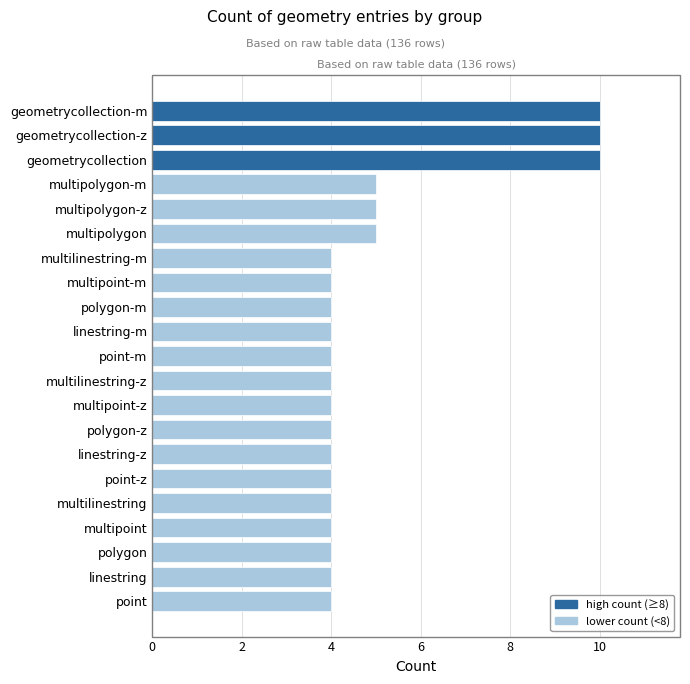

Reading bottom to top, what are all the values shown in this chart?

4	4	4	4	4	4	4	4	4	4	4	4	4	4	4	5	5	5	10	10	10